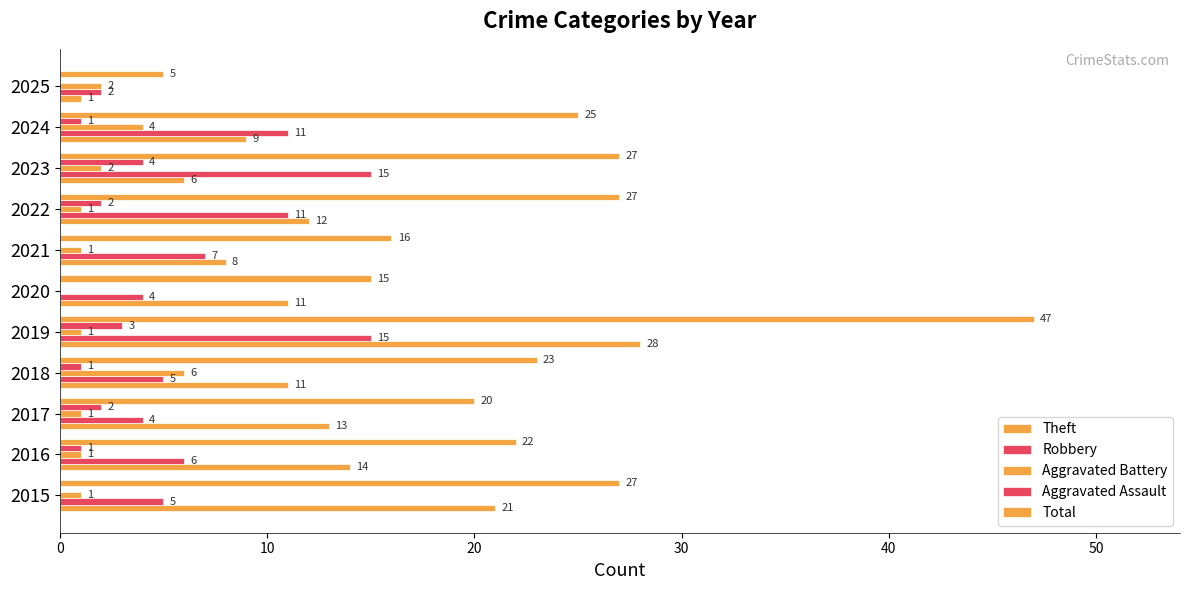

Count the number of categories in the chart.

11